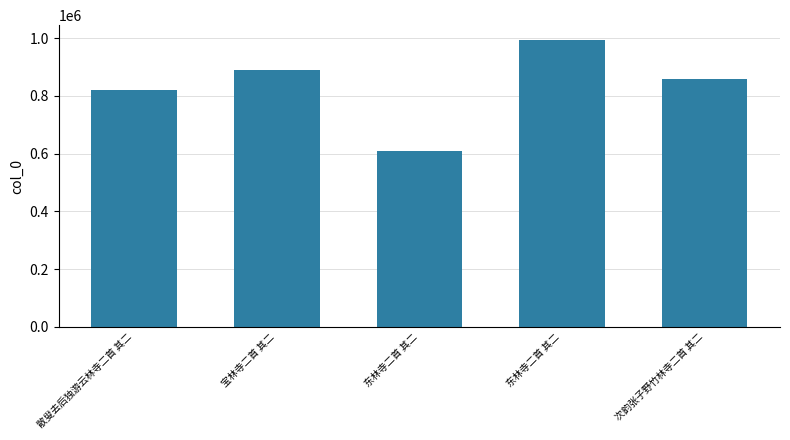

Is it true that the value at 次韵张子野竹林寺二首 其二 is 858733?

True